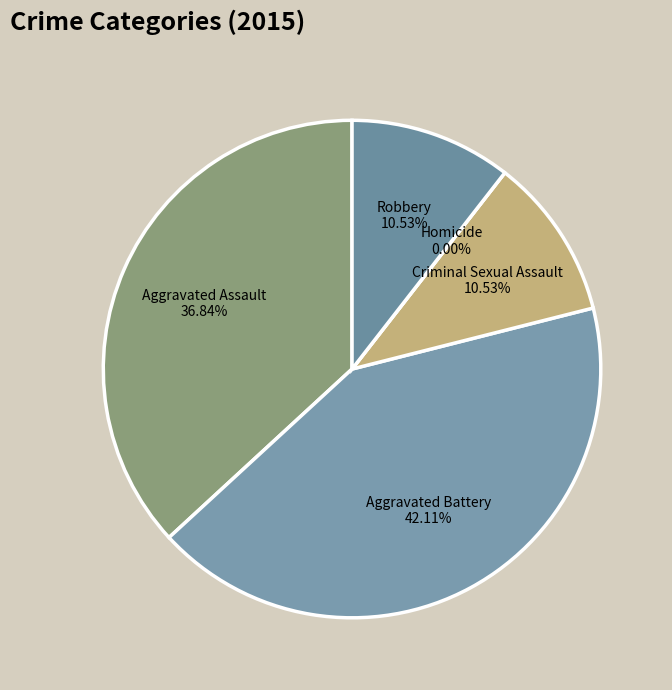

True or false: Robbery accounts for 1% of the total.

False